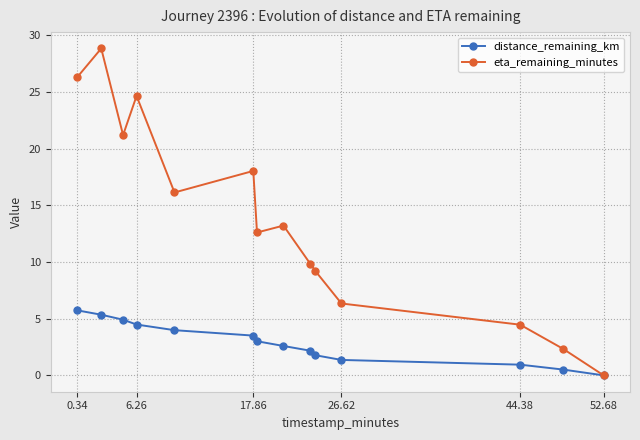

How many series are shown in this chart?

2